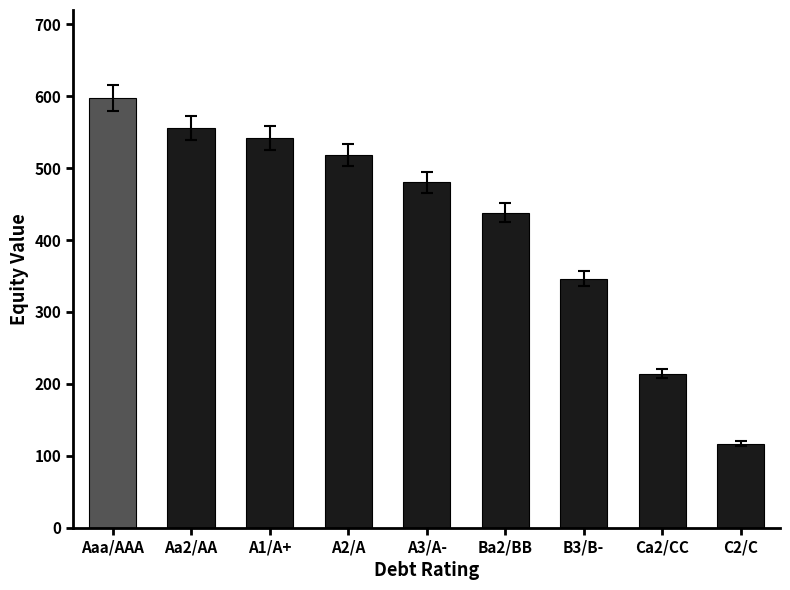

Reading left to right, extract all data points from this chart.

Aaa/AAA=597.2	Aa2/AA=556.1	A1/A+=541.8	A2/A=517.9	A3/A-=480.2	Ba2/BB=438.2	B3/B-=345.9	Ca2/CC=214.2	C2/C=116.8